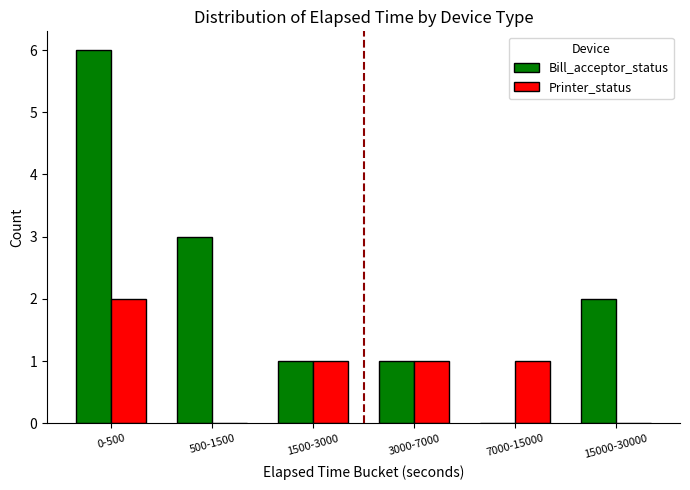

What is the total value across all series at 500-1500?

3